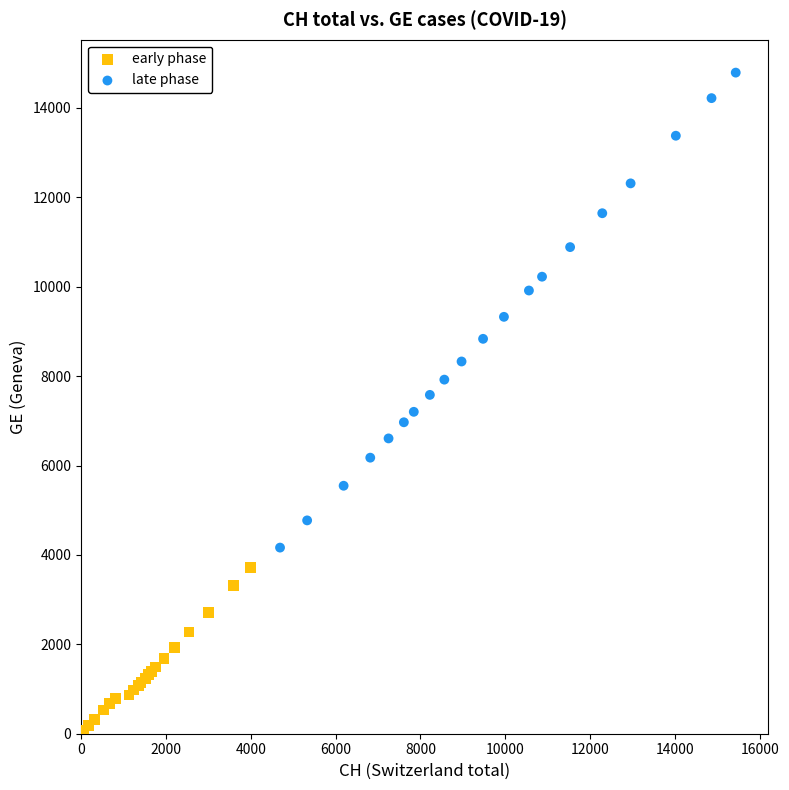

Which series contains the lowest Y value?

early phase